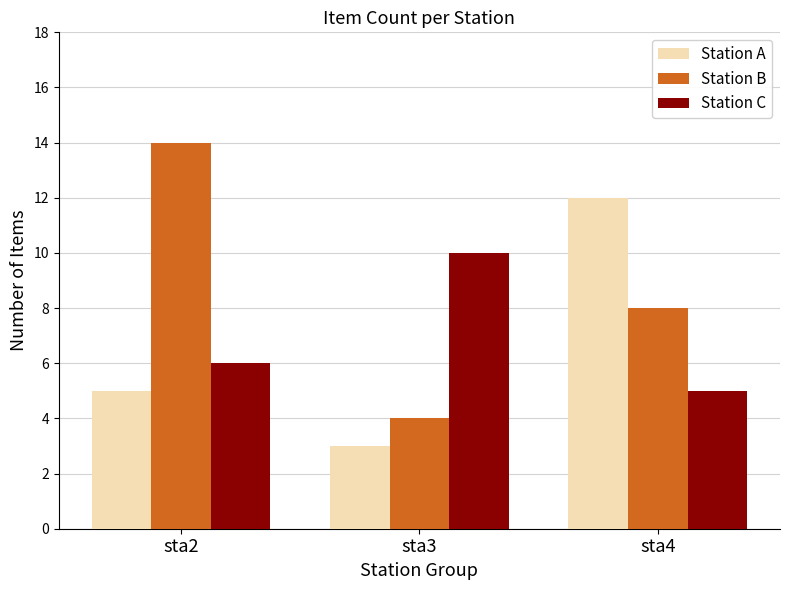

What is the sum of the Station A values at sta4 and sta3?

15